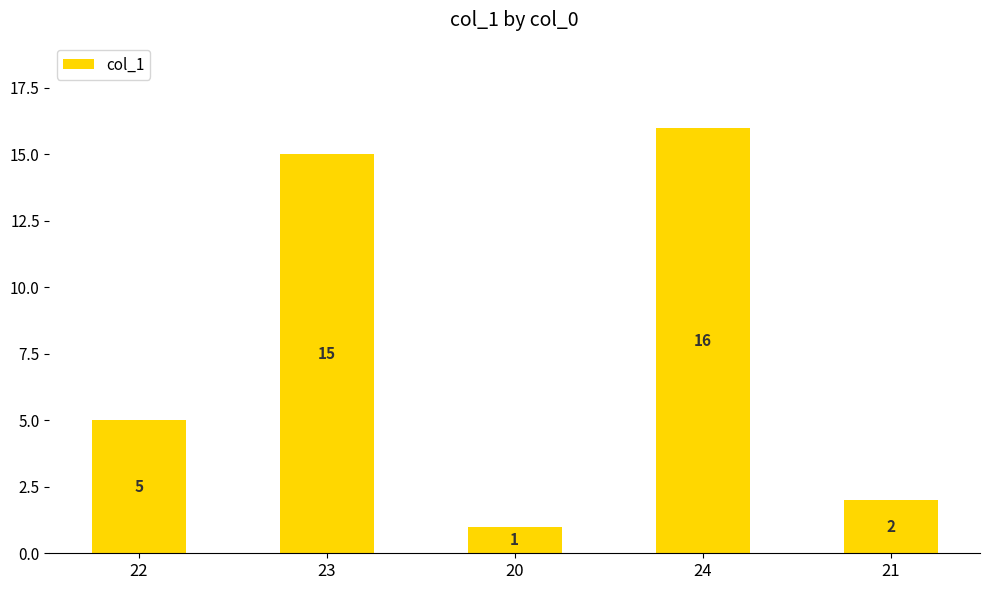

List the labels in order of value, smallest first.

20, 21, 22, 23, 24